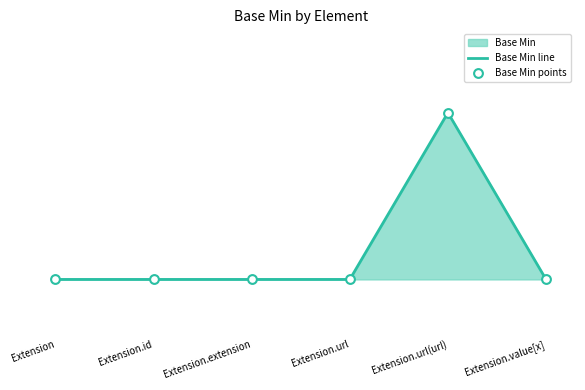

Is the value of Base Min points at Extension.extension greater than the value of Base Min line at Extension.url?

No